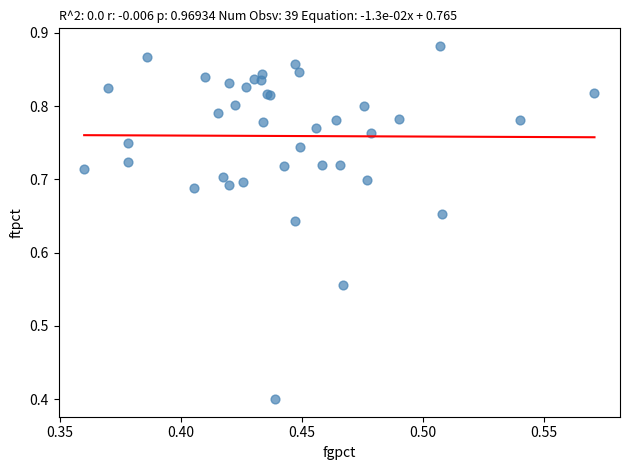

What Y value in the scatter plot is closest to 0?

0.4